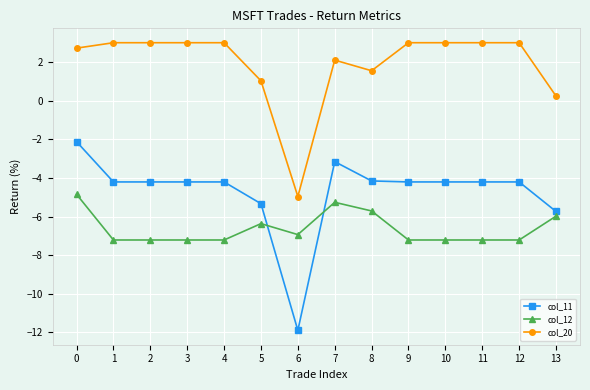

Is it true that col_12 equals -6.9 at 6?

True